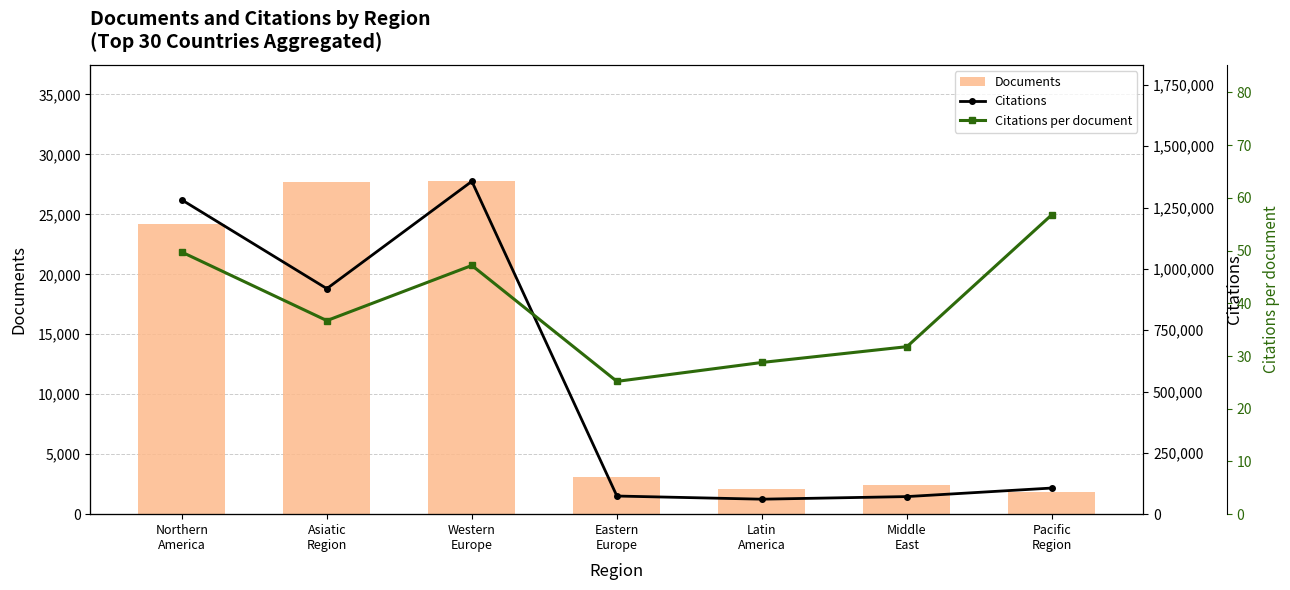

What are all the series names shown in the legend?

Documents, Citations, Citations per document